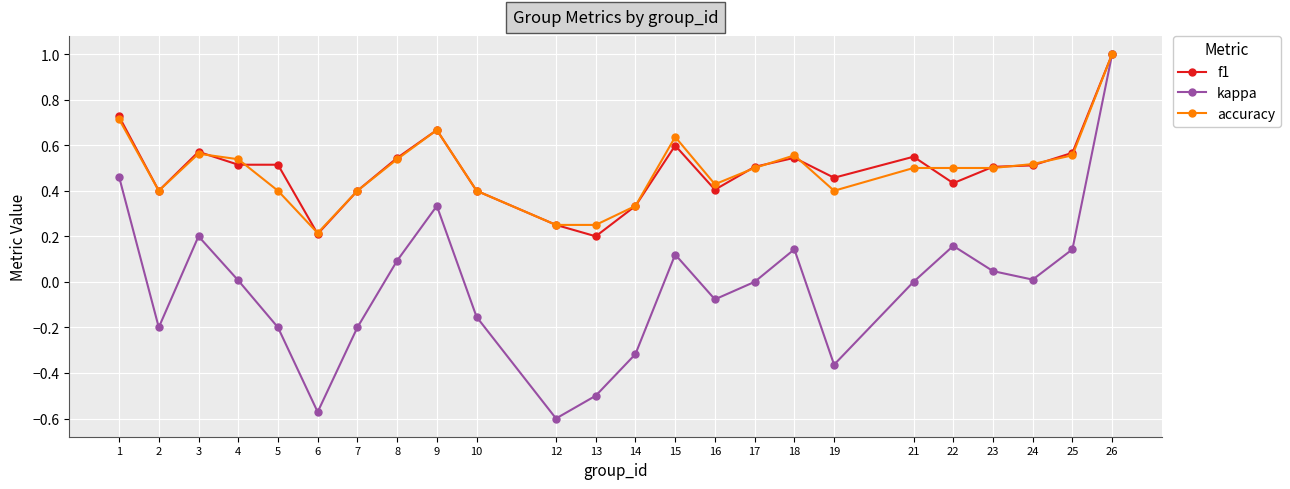

Which series changed the most between 1 and 19?

kappa